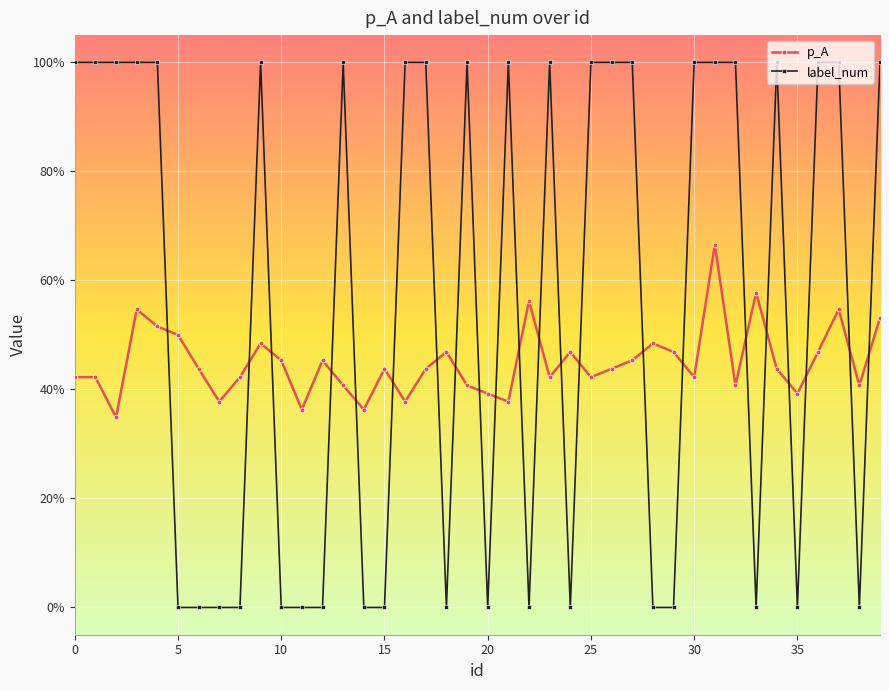

Which series has the largest total across all categories?

label_num